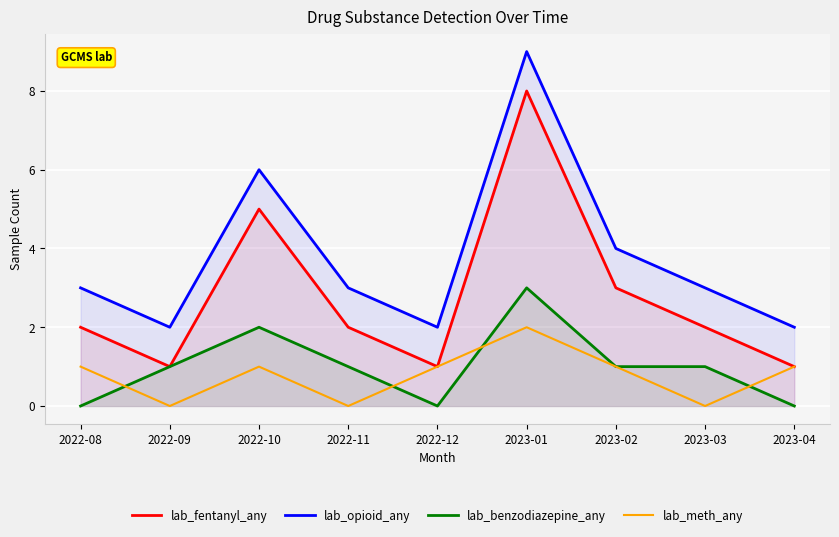

The lab_fentanyl_any series shows 3 at 2023-01. True or false?

False